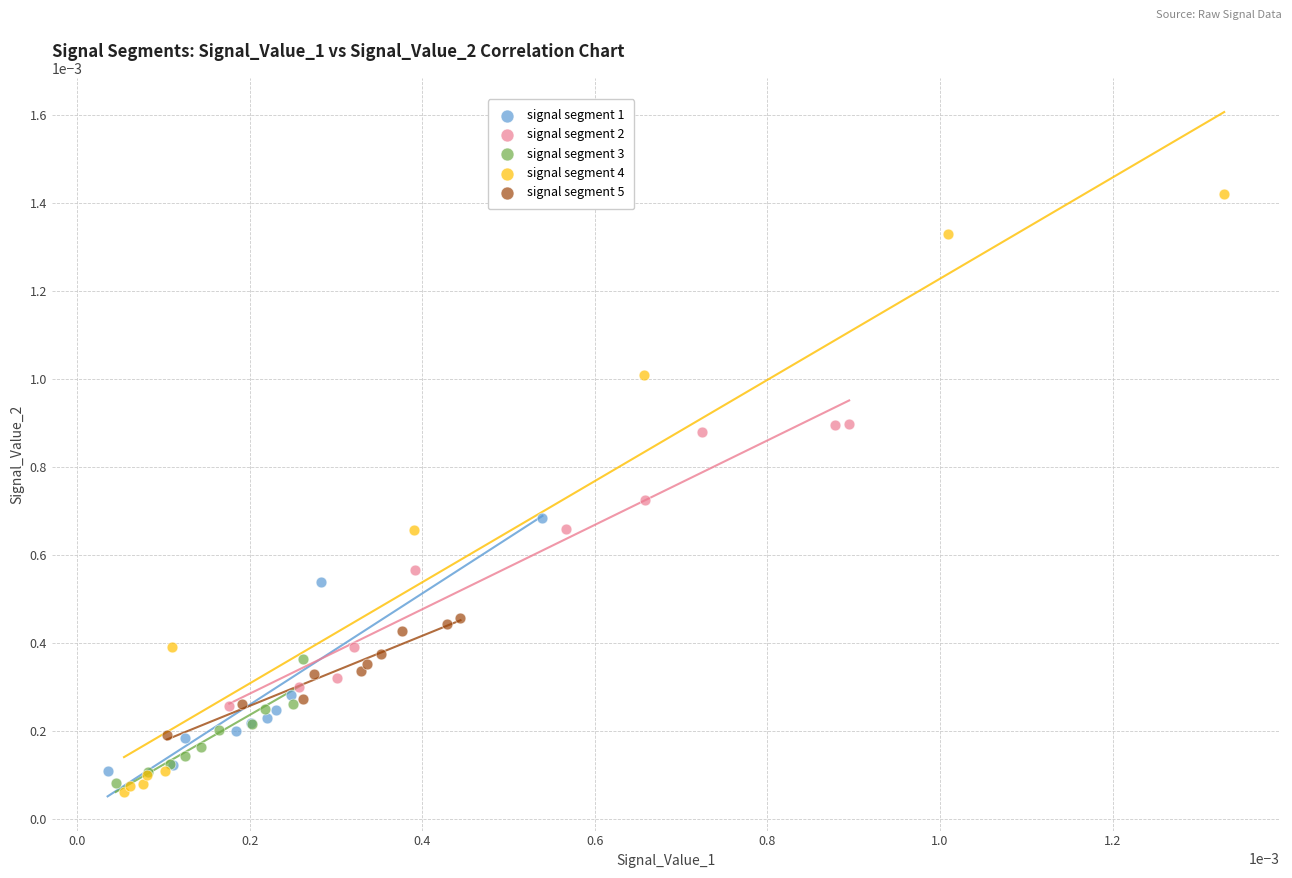

Which series has the widest spread of Y values?

signal segment 4